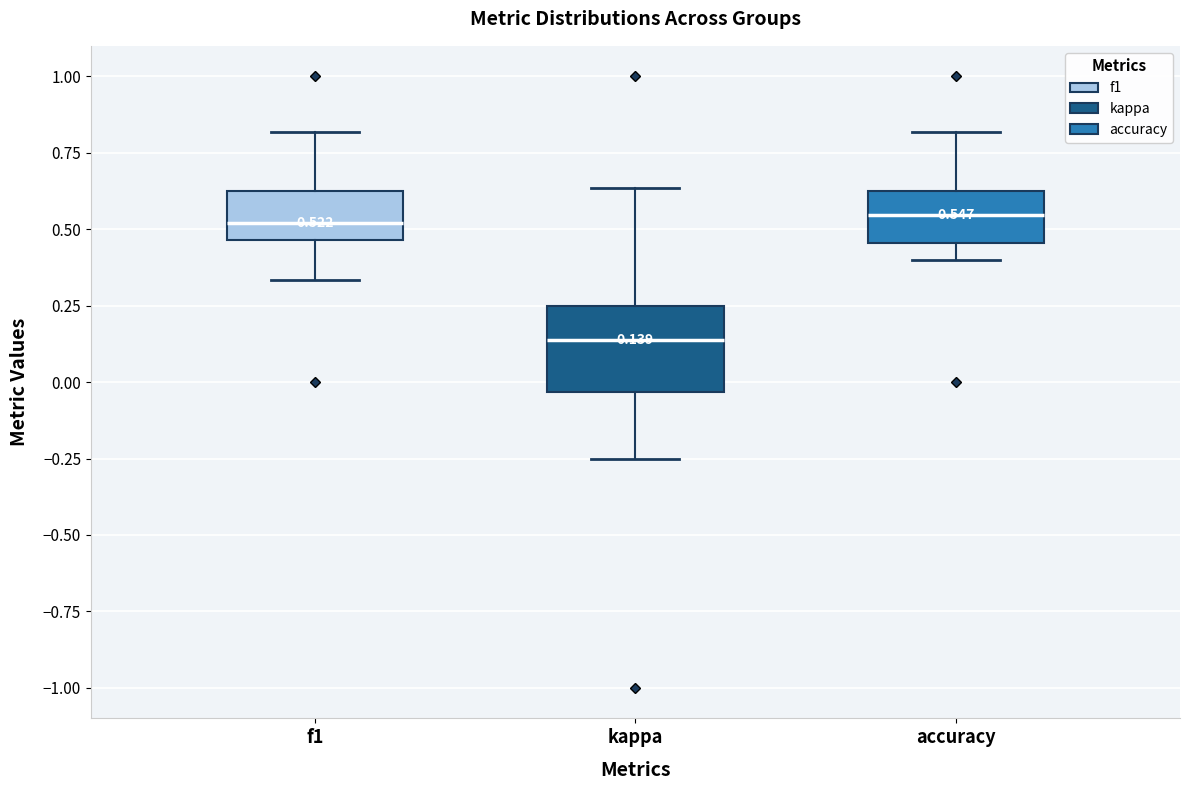

Comparing the boxes themselves (not the whiskers), which one is the tallest?

kappa